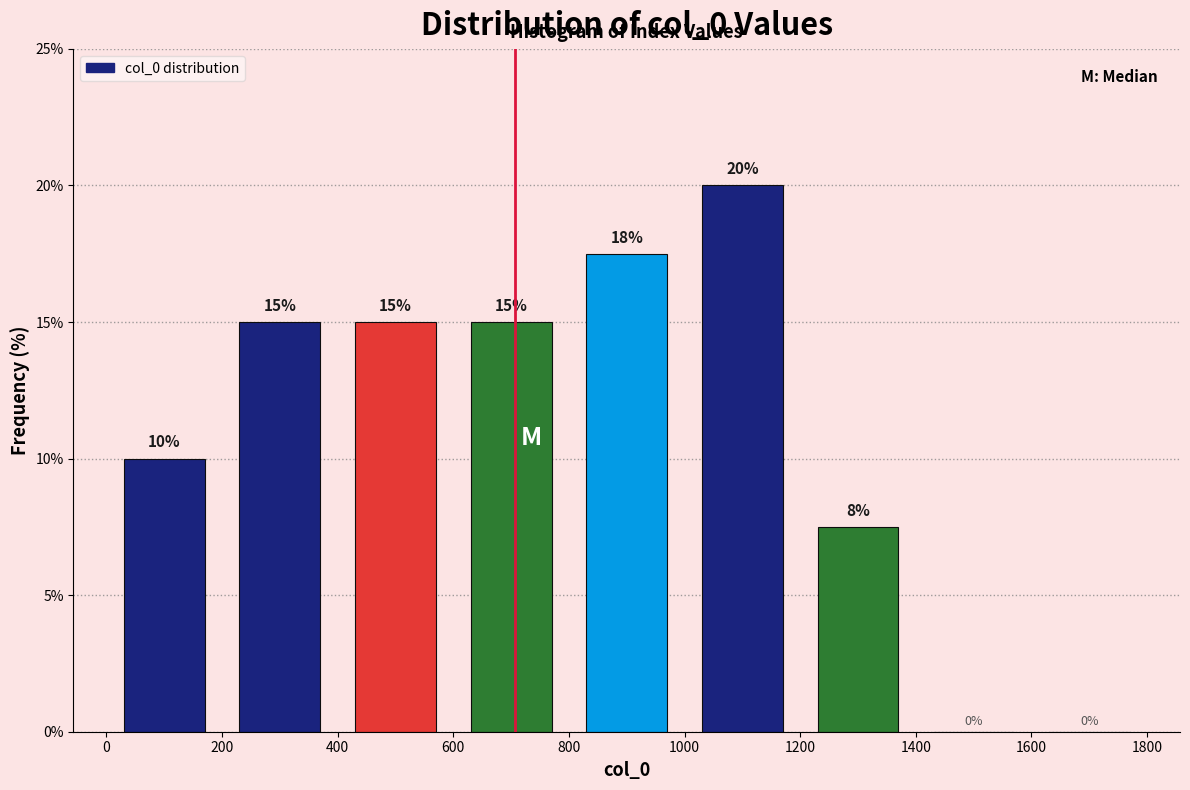

Over which range of the x-axis is the bar tallest?

1000 to 1200